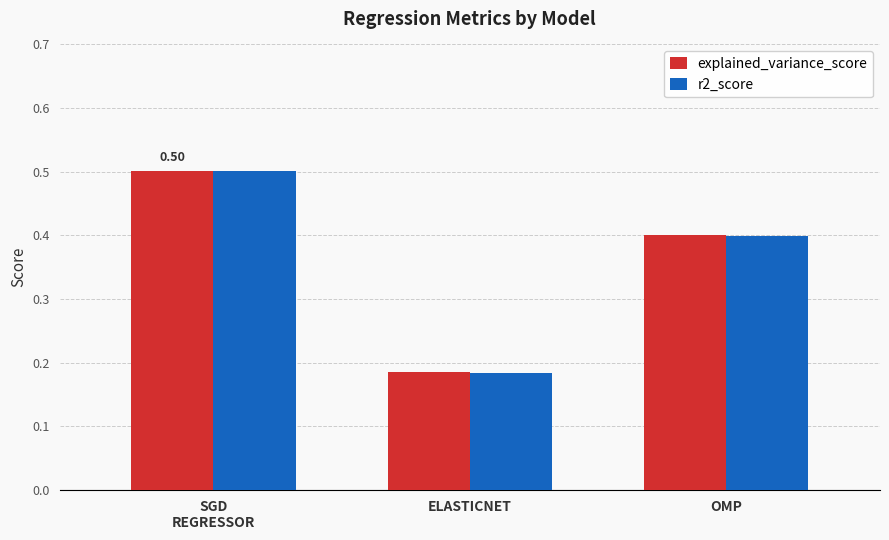

At which category is the sum across all series the highest?

SGD
REGRESSOR